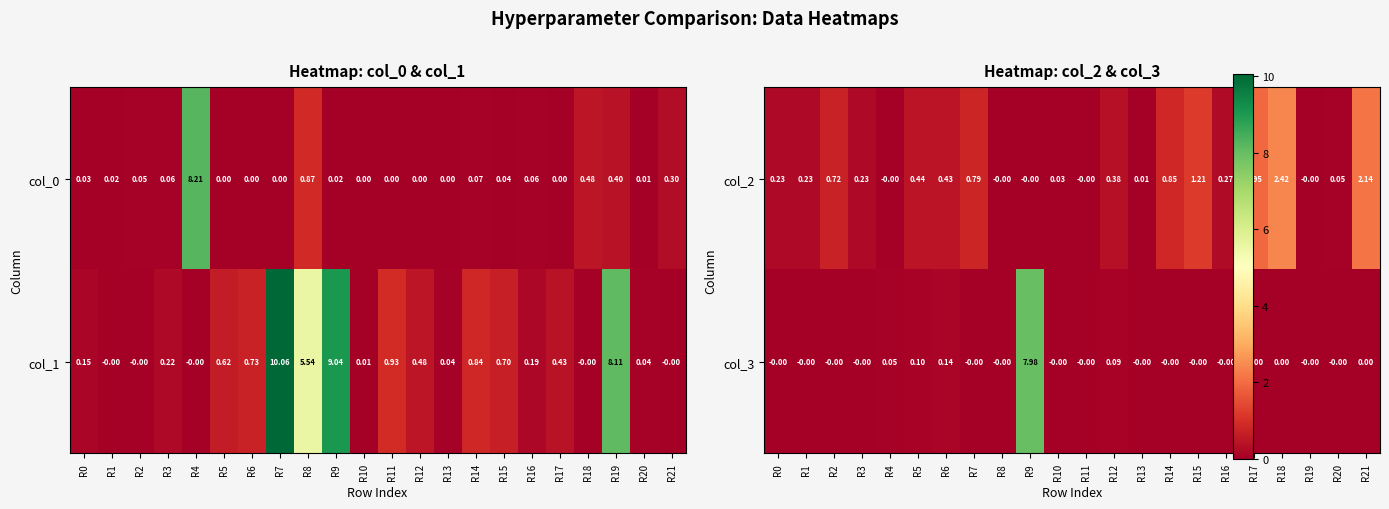

What is the sum of all col_3 values?

8.4